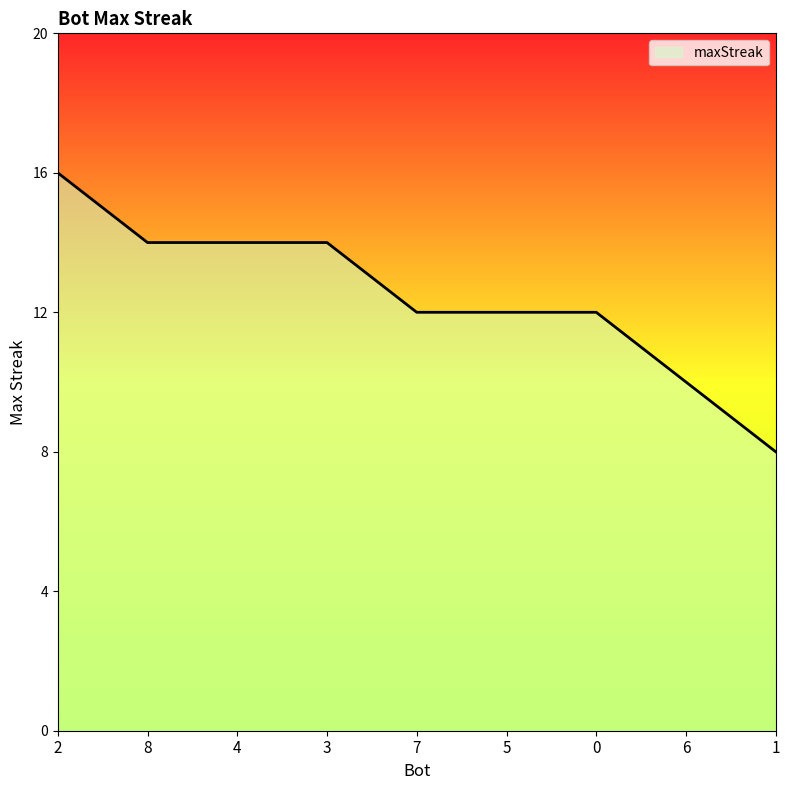

What is the difference between the values at 2 and 7?

4